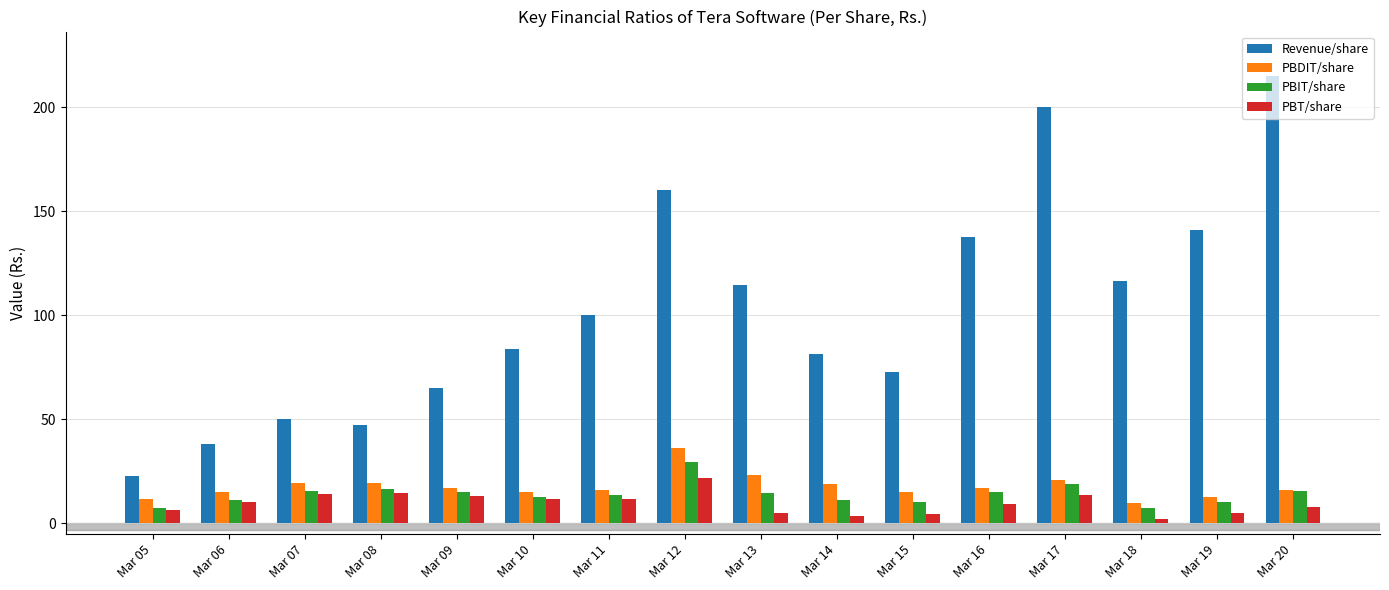

Is it true that PBIT/share equals 13.7 at Mar 11?

True